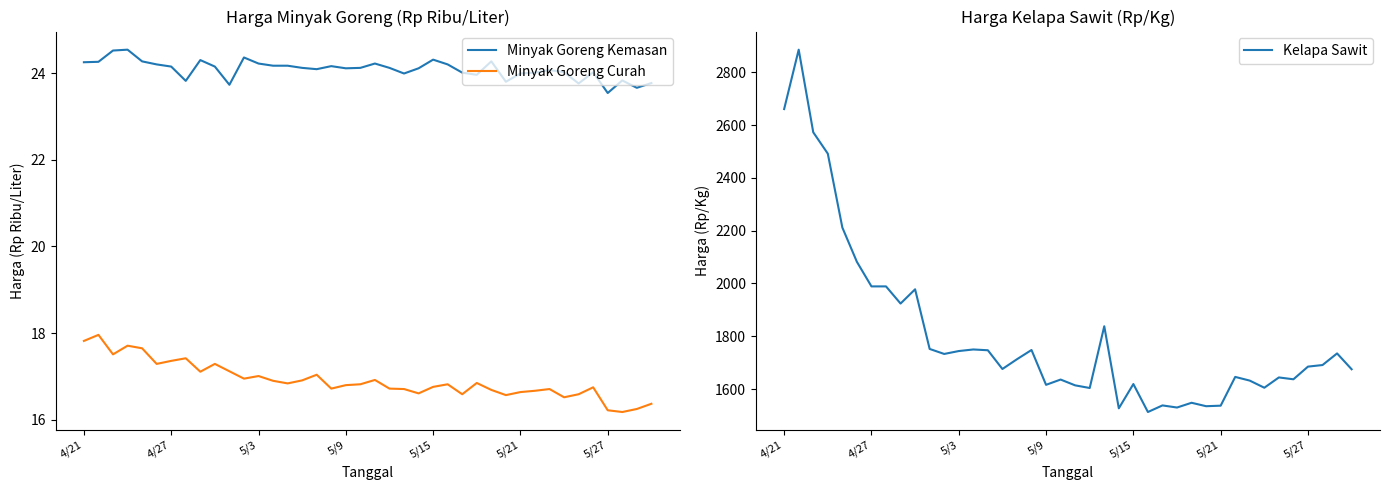

The Minyak Goreng Curah series shows 17.8 at 4/21. True or false?

True